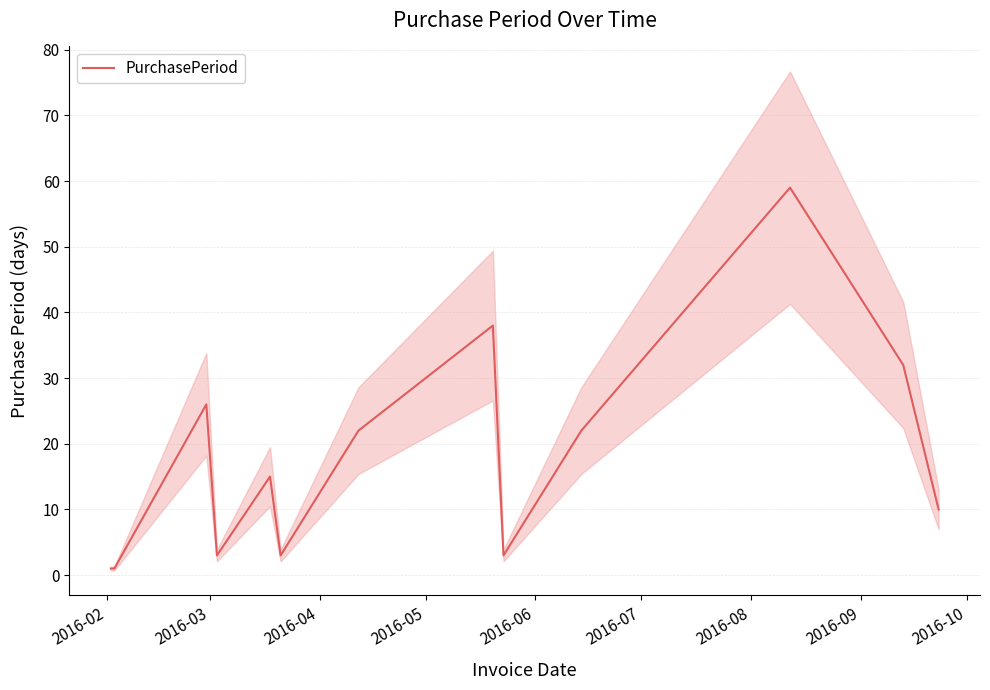

What is the maximum value for PurchasePeriod?

59